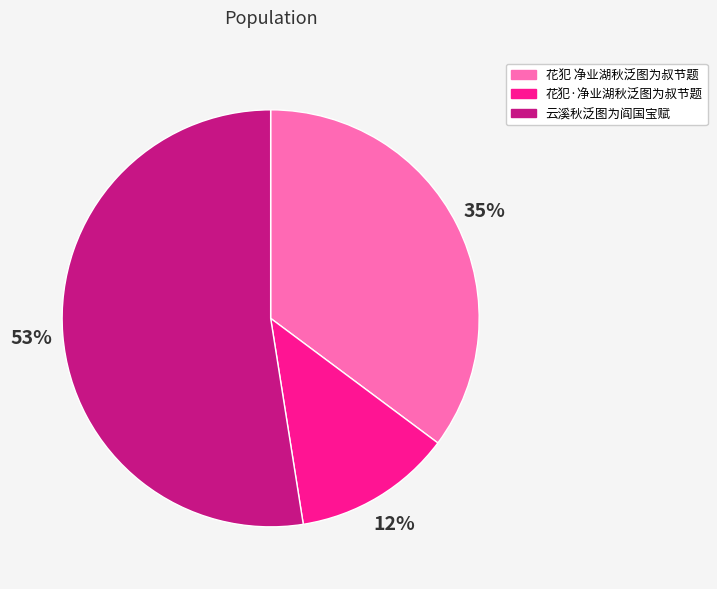

What percentage is the 花犯·净业湖秋泛图为叔节题 slice, to the nearest percent?

12%